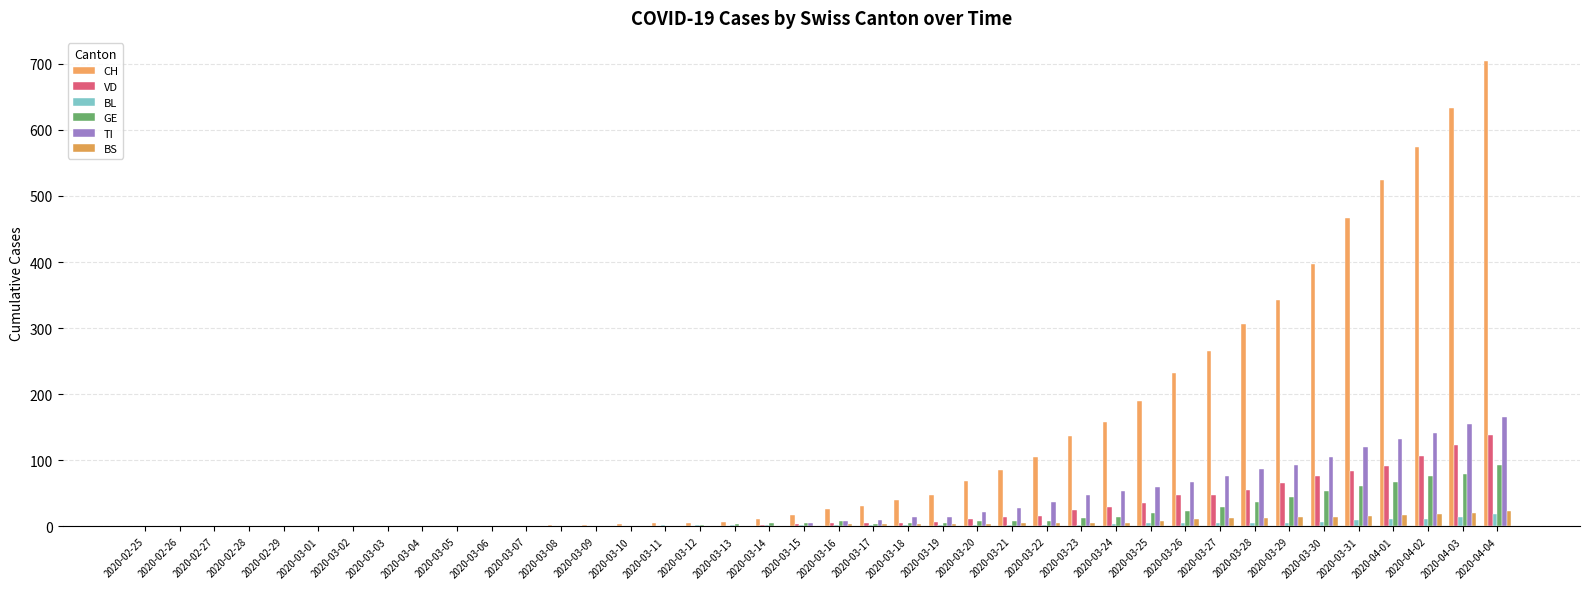

True or false: BS has a value of 2 at 2020-03-12.

False